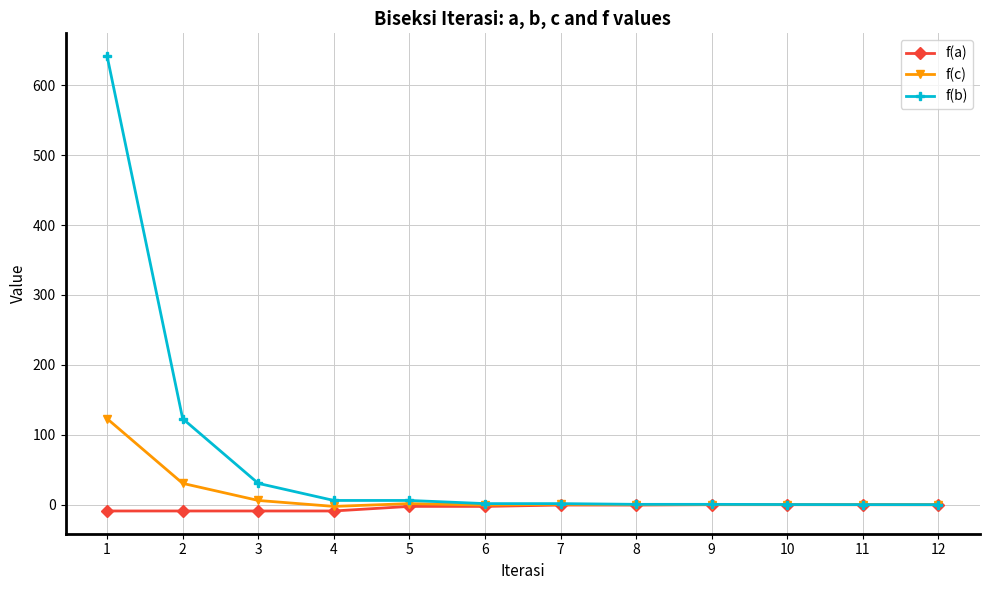

What is the total value across all series at 1?

755.6